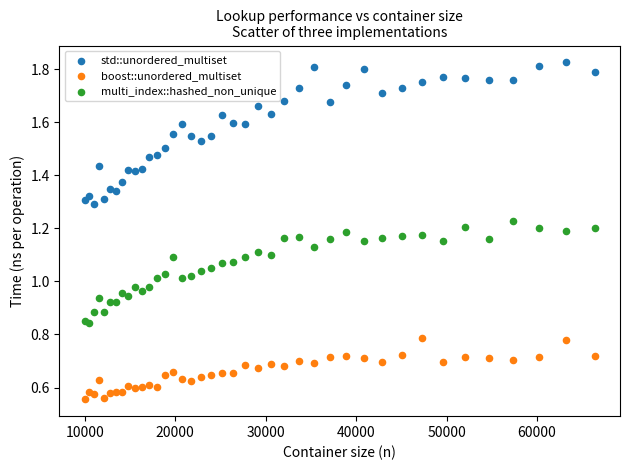

Which series contains the lowest Y value?

boost::unordered_multiset